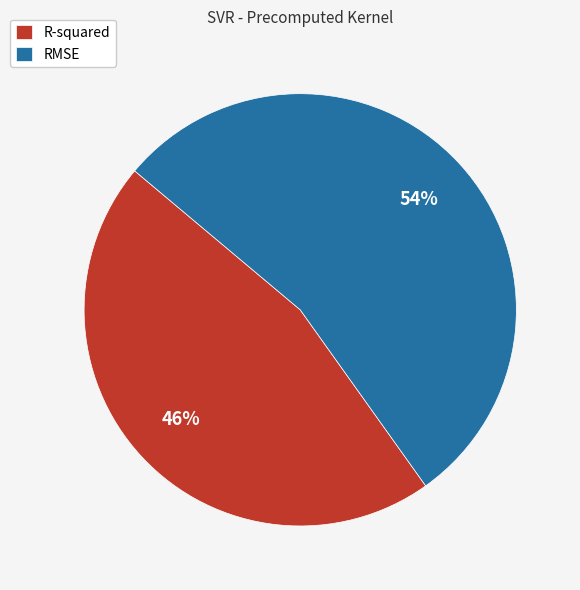

Which slice is the largest?

RMSE